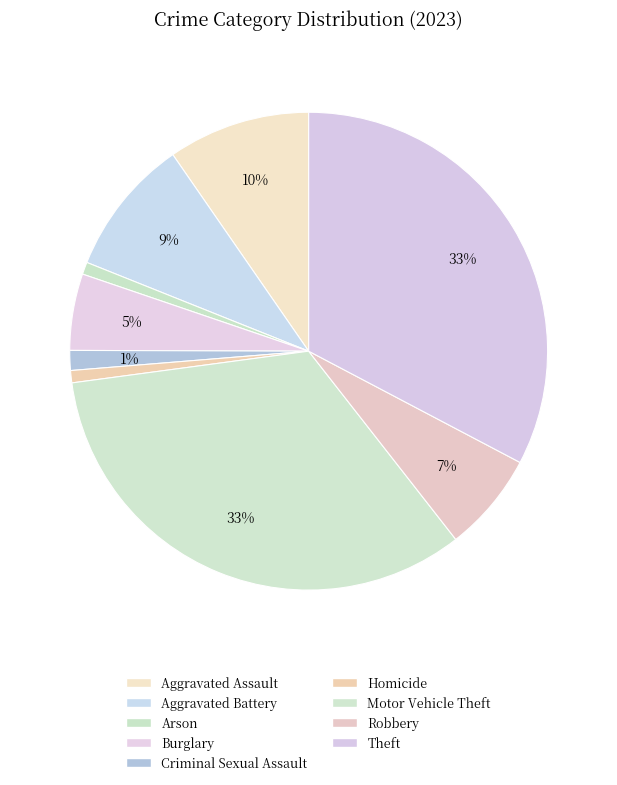

How many slices are in this pie chart?

9